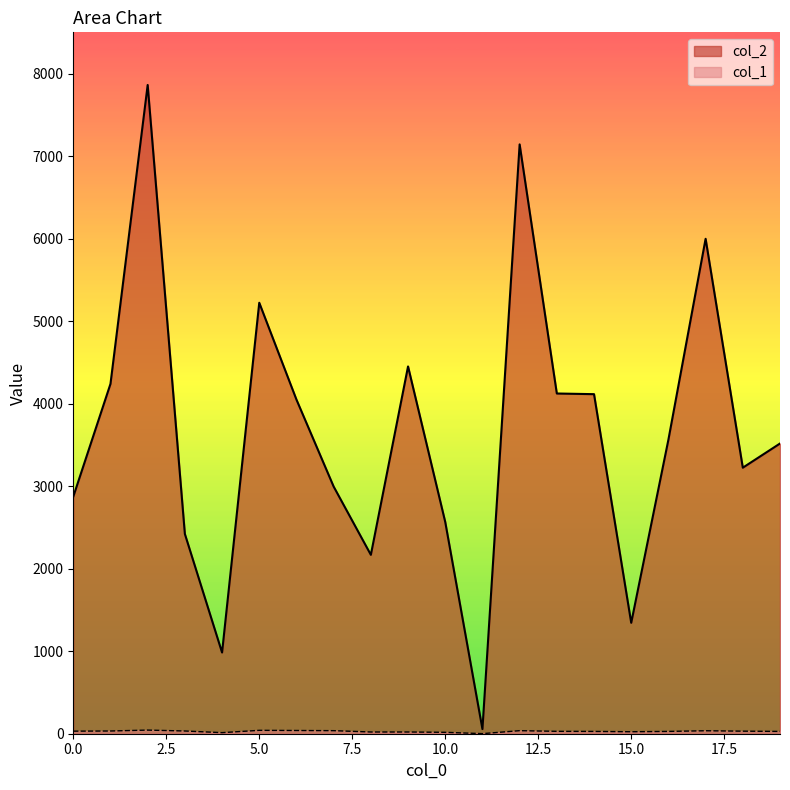

How many interior local valleys does the col_1 series have?

3